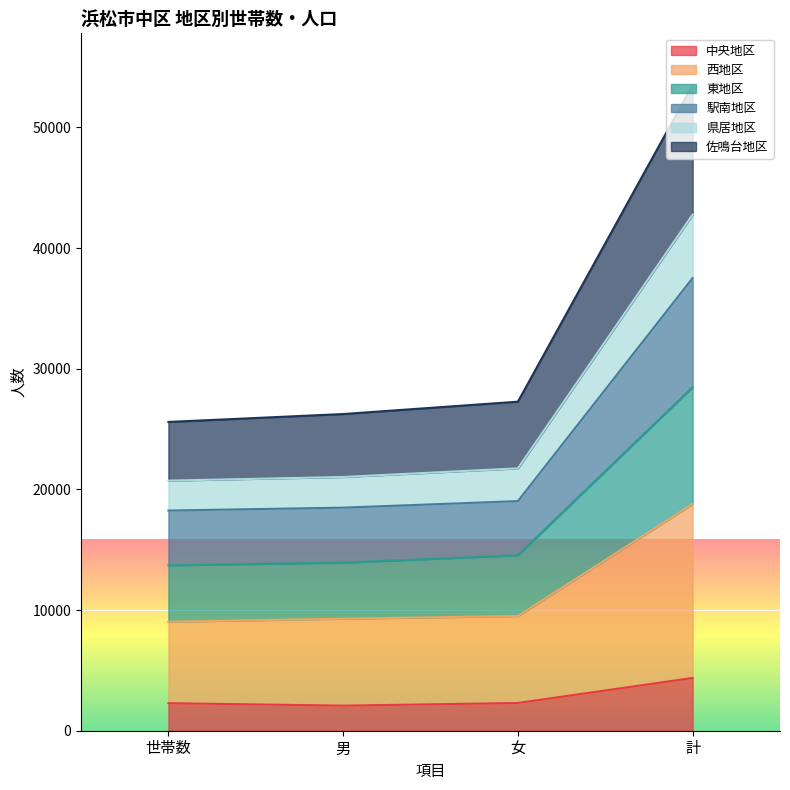

Which category has the highest value in the 中央地区 series?

計